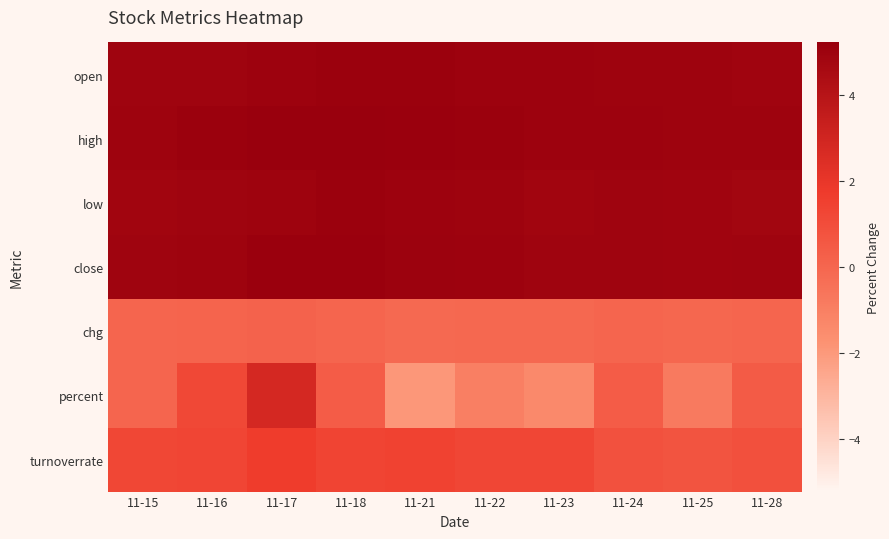

Which series has the largest range (max minus min)?

percent